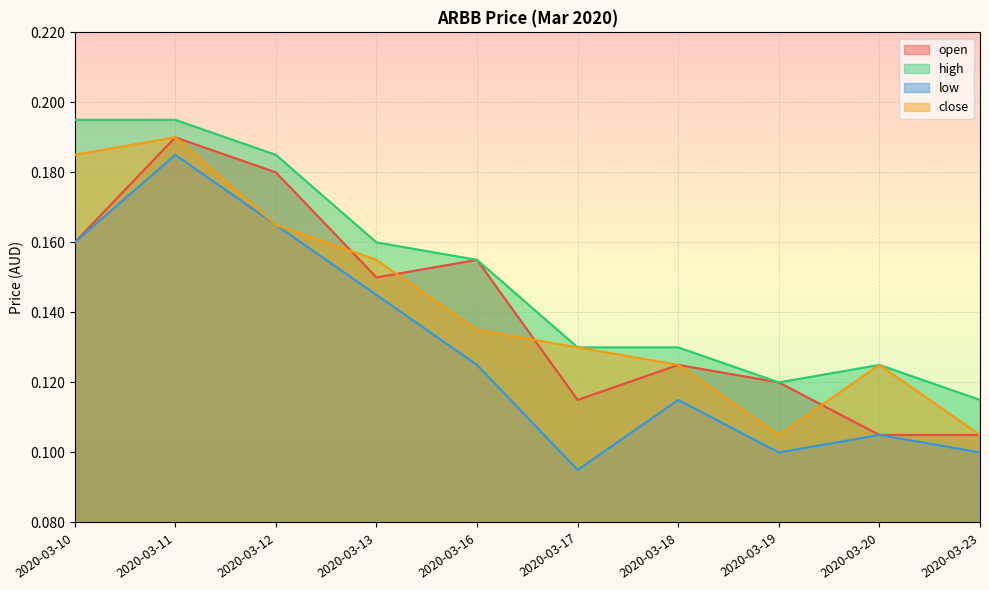

At how many categories does at least one series exceed 0?

10